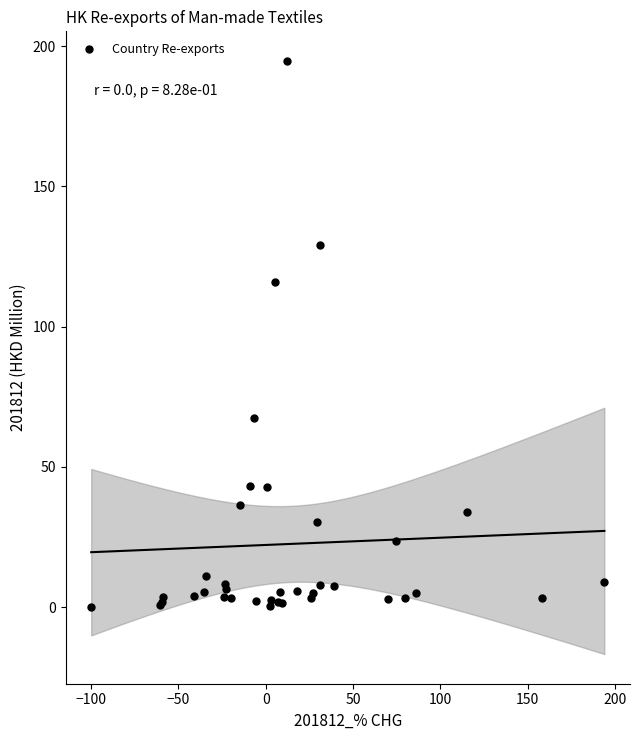

What Y value in the scatter plot is closest to 97?

116.0